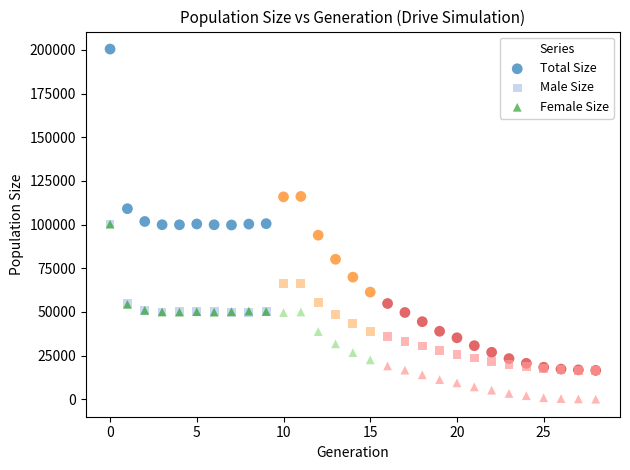

What are all the series names shown in the legend?

Total Size, Male Size, Female Size